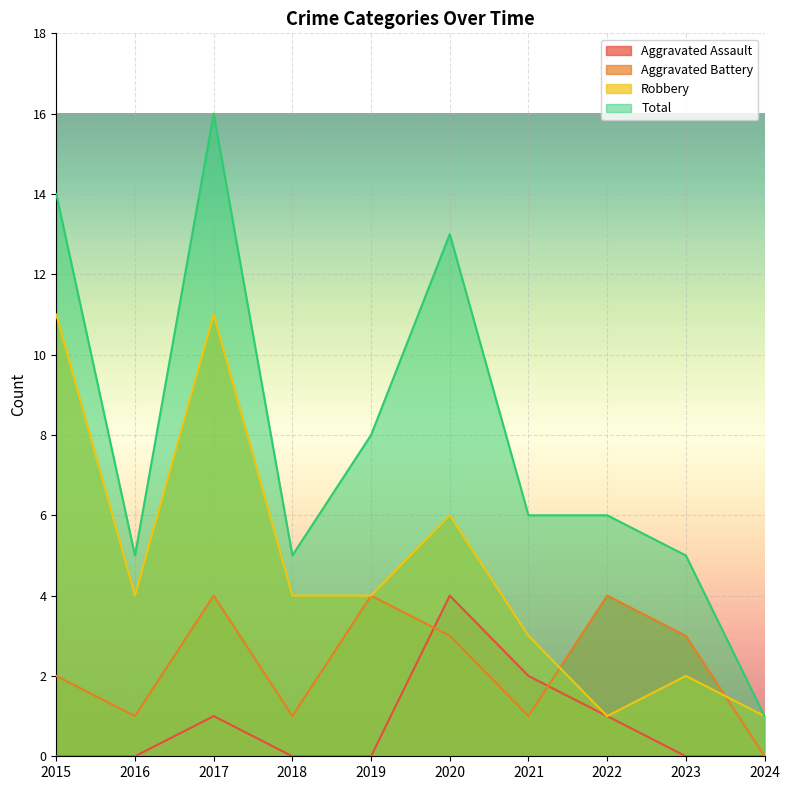

Which series has the largest total across all categories?

Total